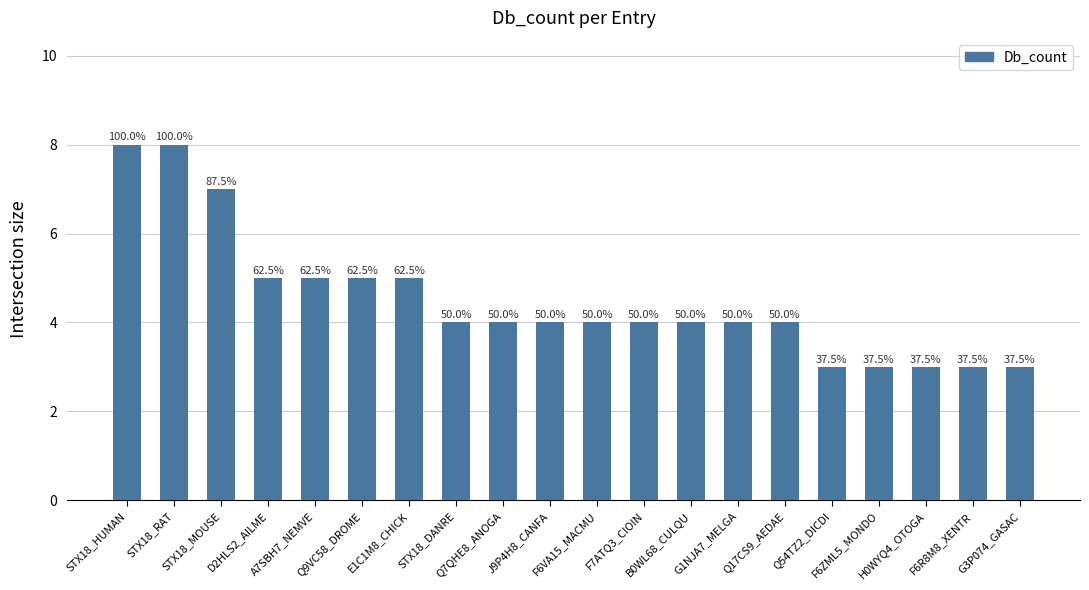

At which category does the chart reach its peak across all series?

STX18_HUMAN